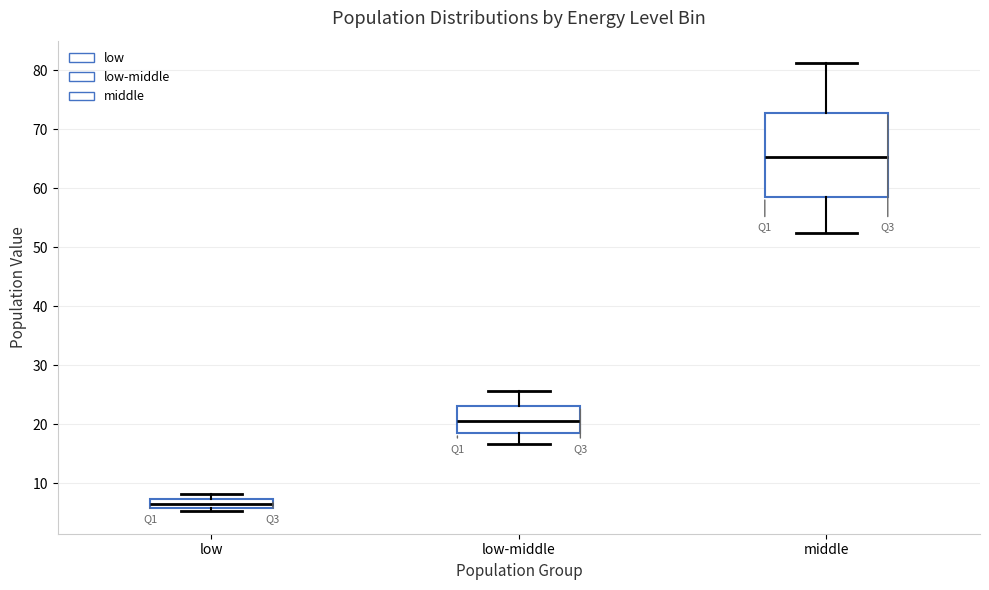

Which box has the lowest median line?

low